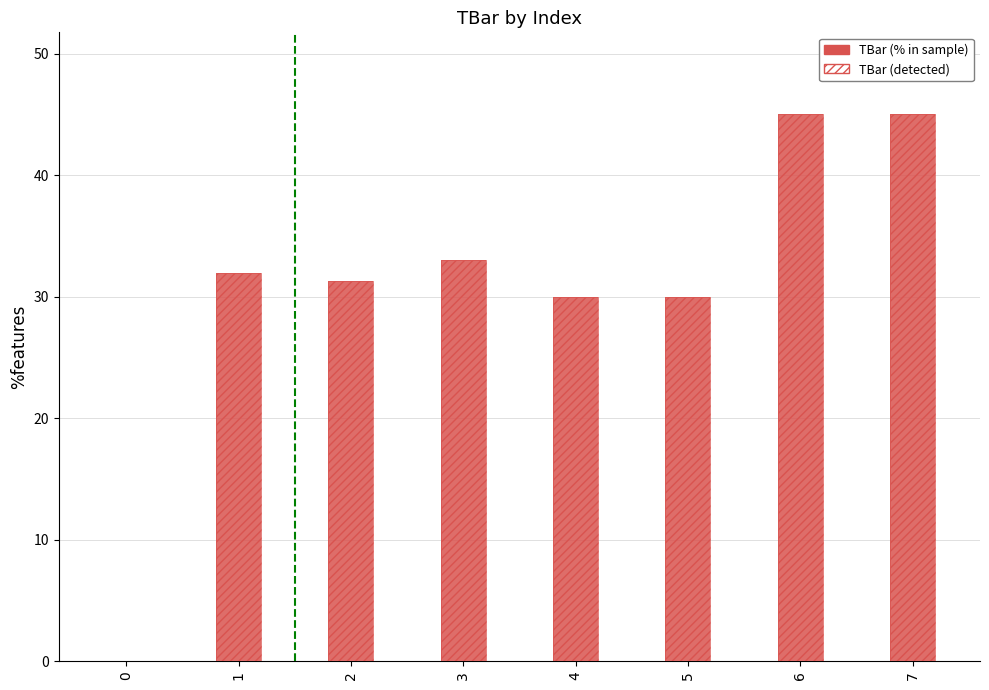

At which label is TBar (detected) closest to 22?

4